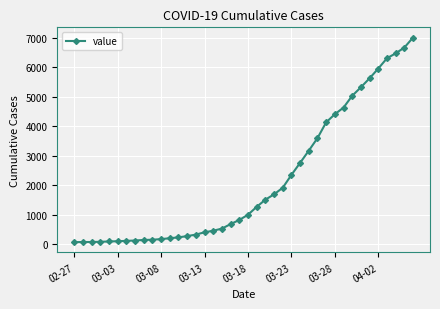

What is the sum of all values?

85760